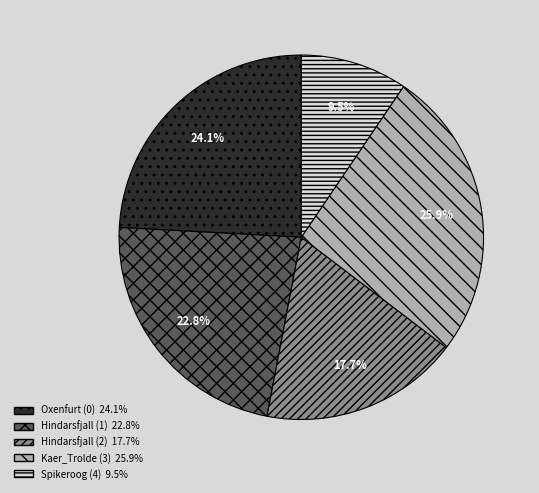

Which slice is the smallest?

Spikeroog (4)